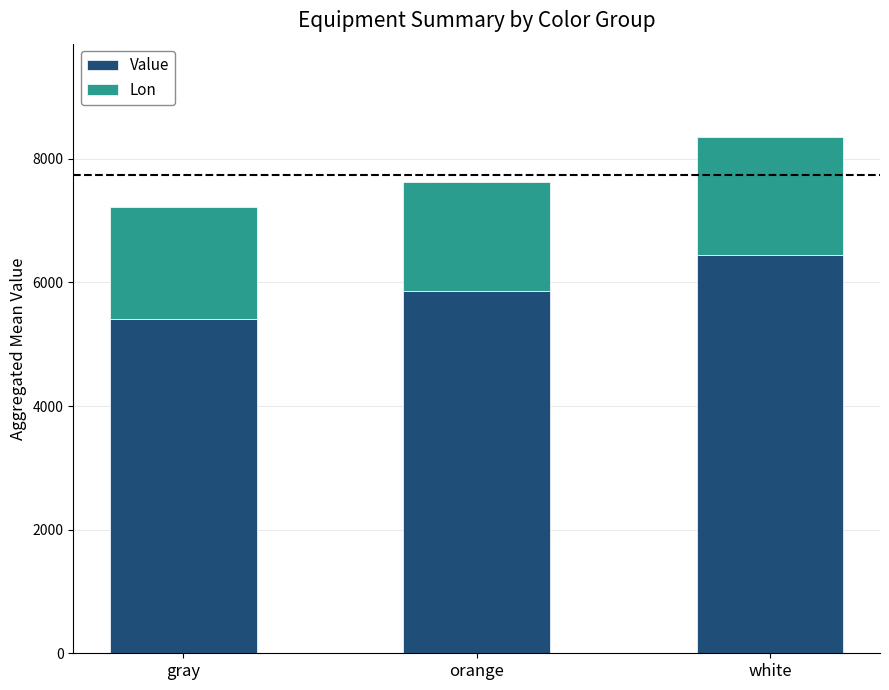

Does the chart contain stacked bars?

Yes